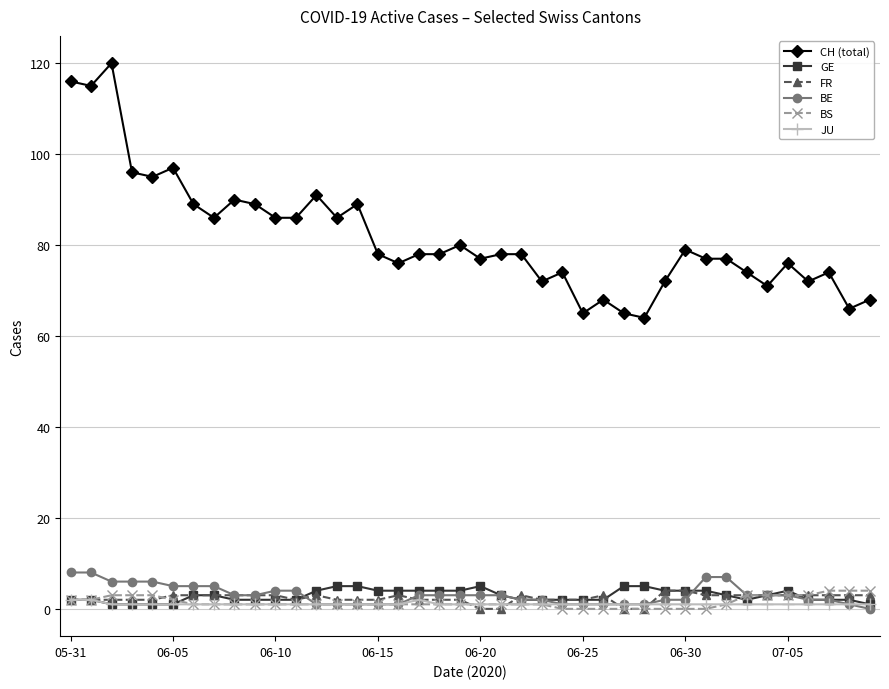

What is the value of the GE point at the 16th from the left?

4